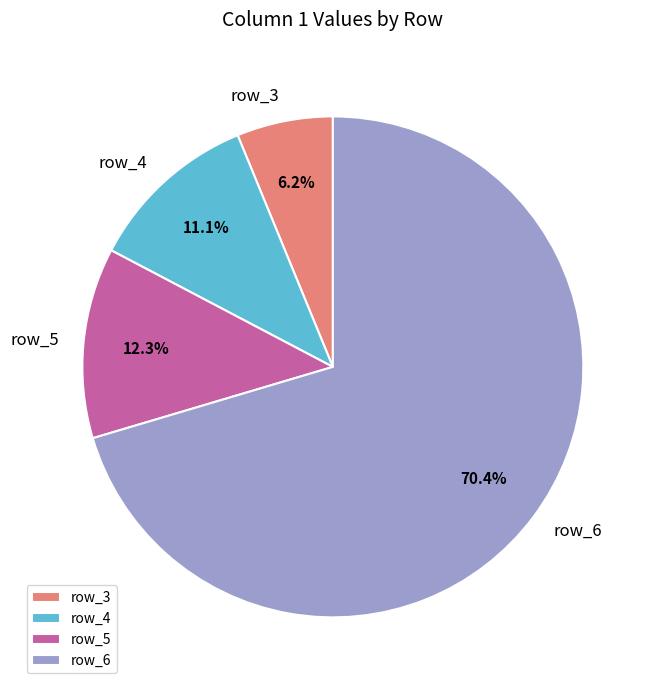

To the nearest percent, what percentage of the pie is row_6?

70%